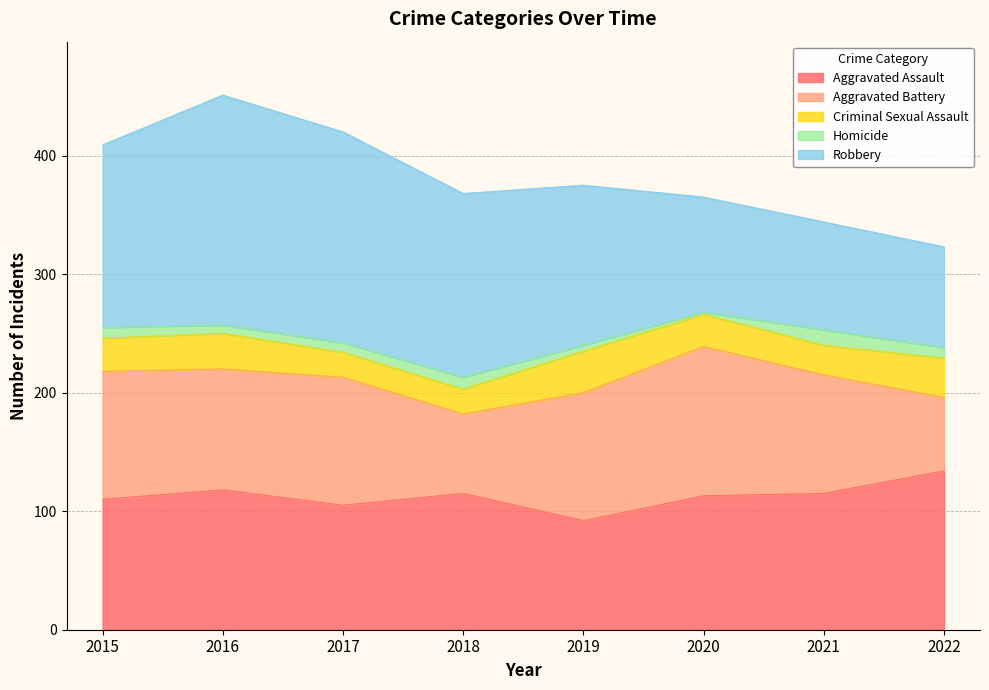

What is the greatest value displayed?

194